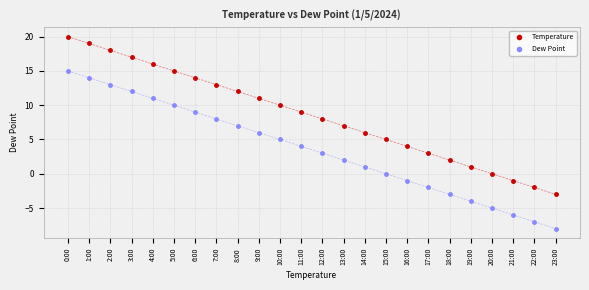

Which series contains the lowest Y value?

Dew Point